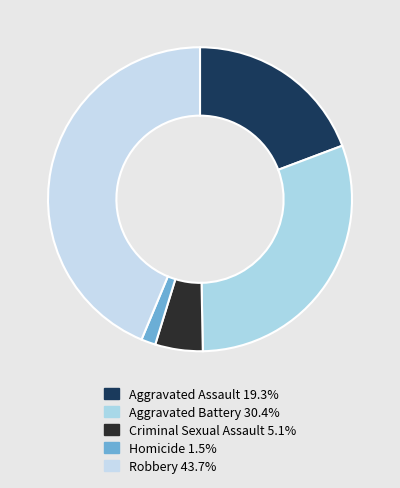

Which slice is the largest?

Robbery